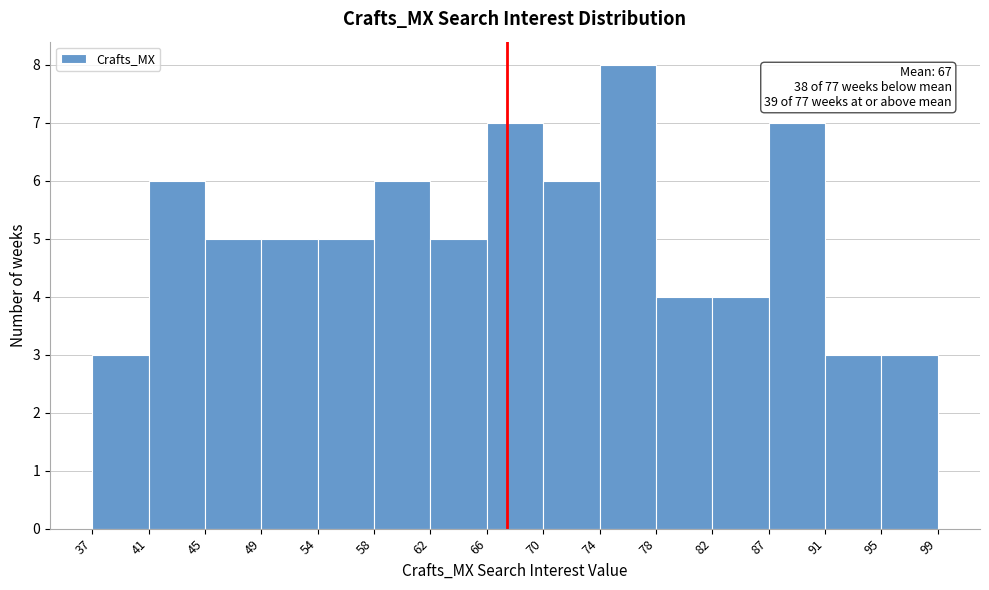

Which range on the x-axis has the tallest bar?

74 to 78